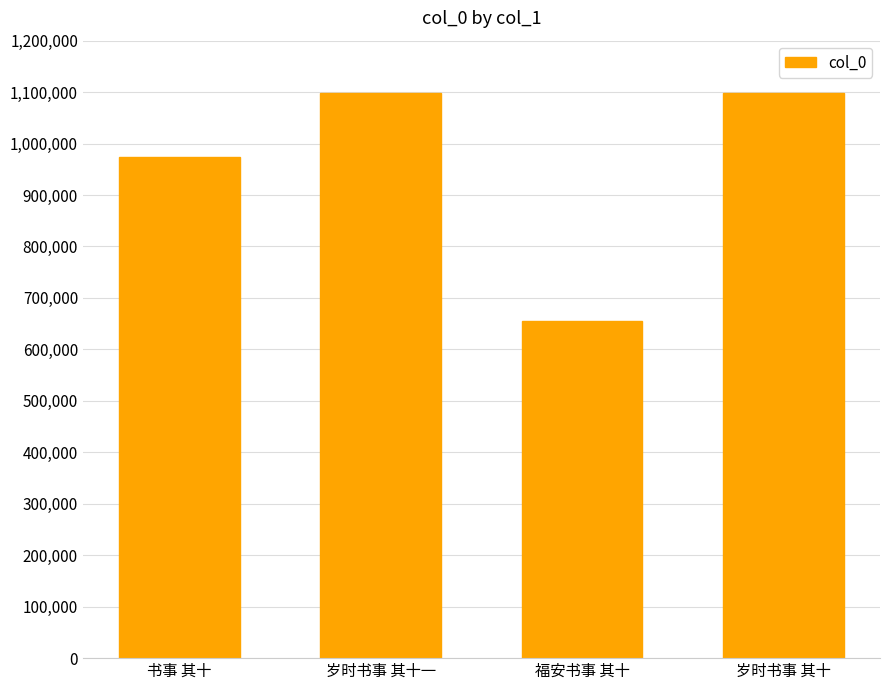

How many values are below 1098959?

2